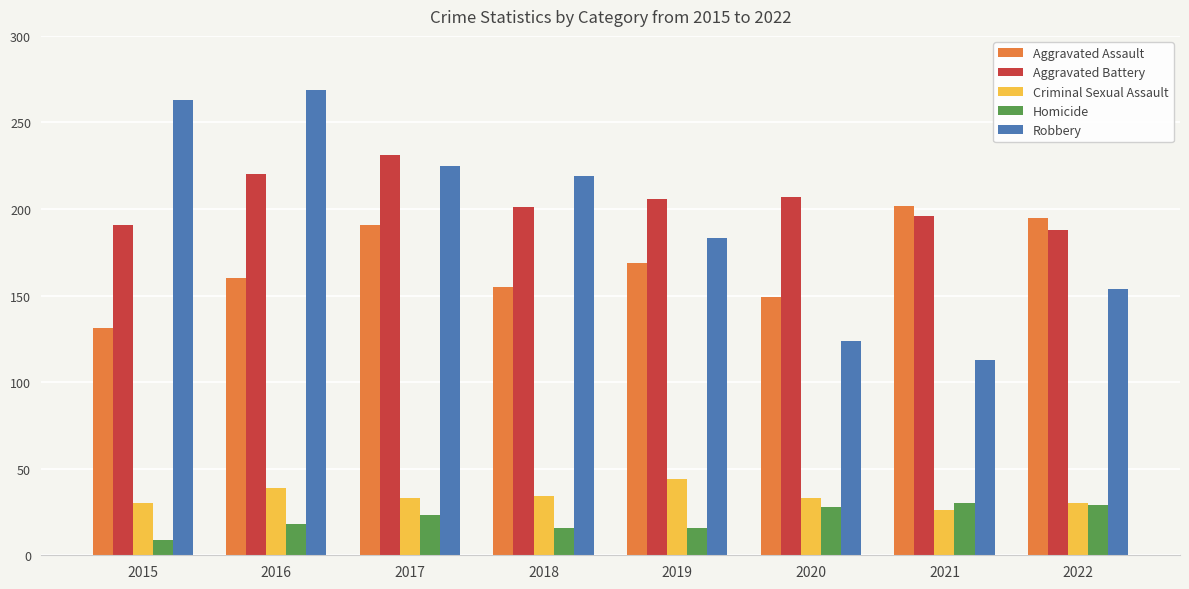

Read the Aggravated Battery value at 2021.

196